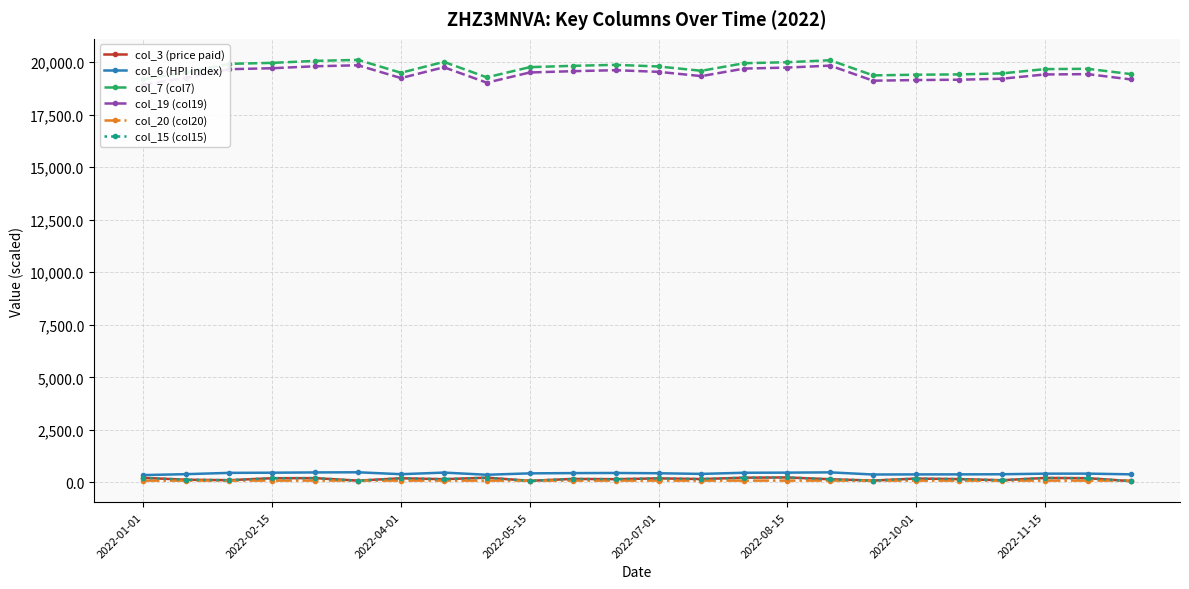

List the series in order of their peak value, lowest first.

col_20 (col20), col_3 (price paid), col_15 (col15), col_6 (HPI index), col_19 (col19), col_7 (col7)